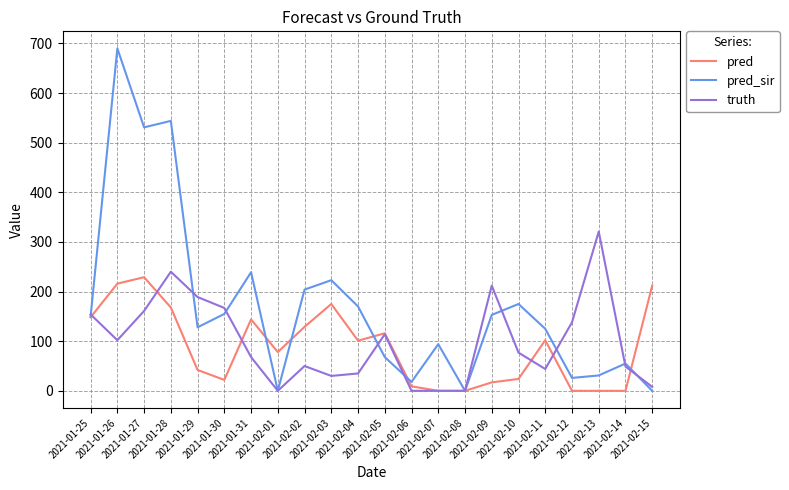

How many values in the truth series are below 77?

11